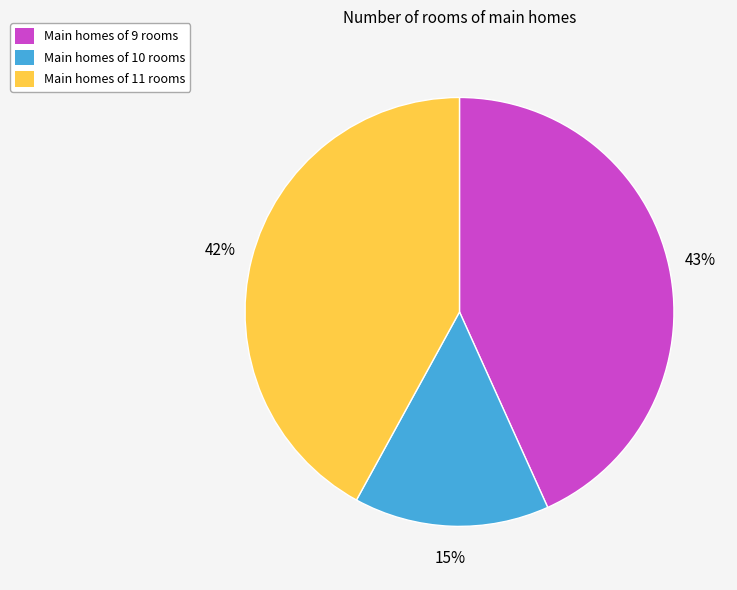

Is there a majority slice in this chart?

No